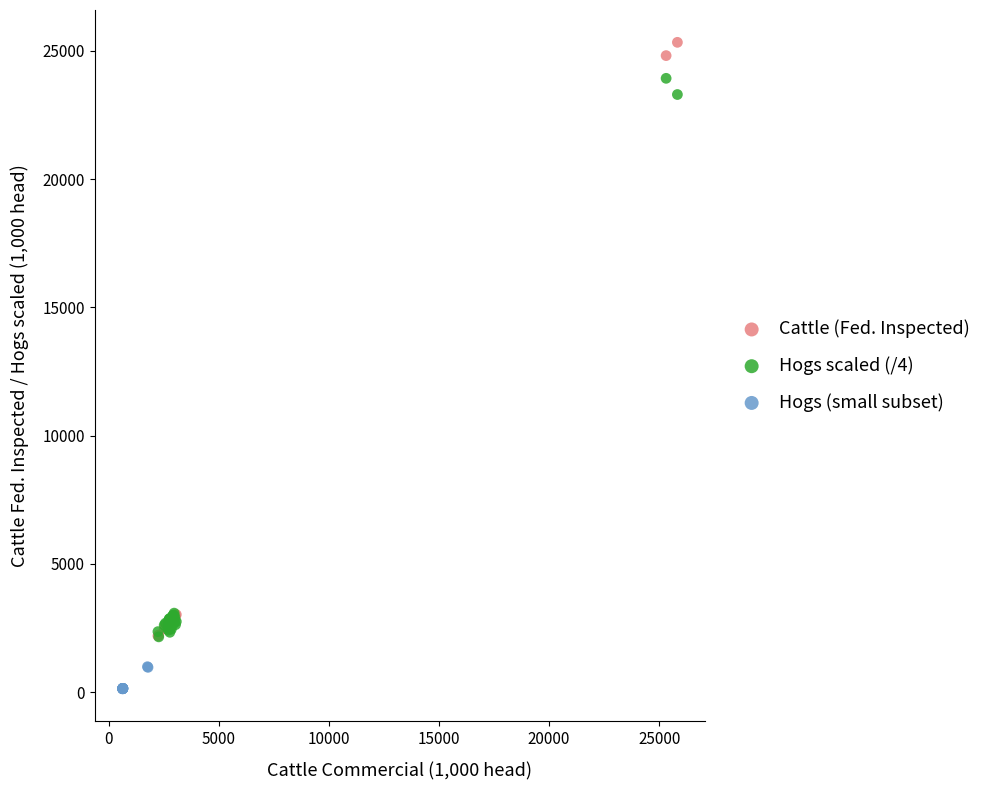

Which series contains the lowest Y value?

Hogs (small subset)